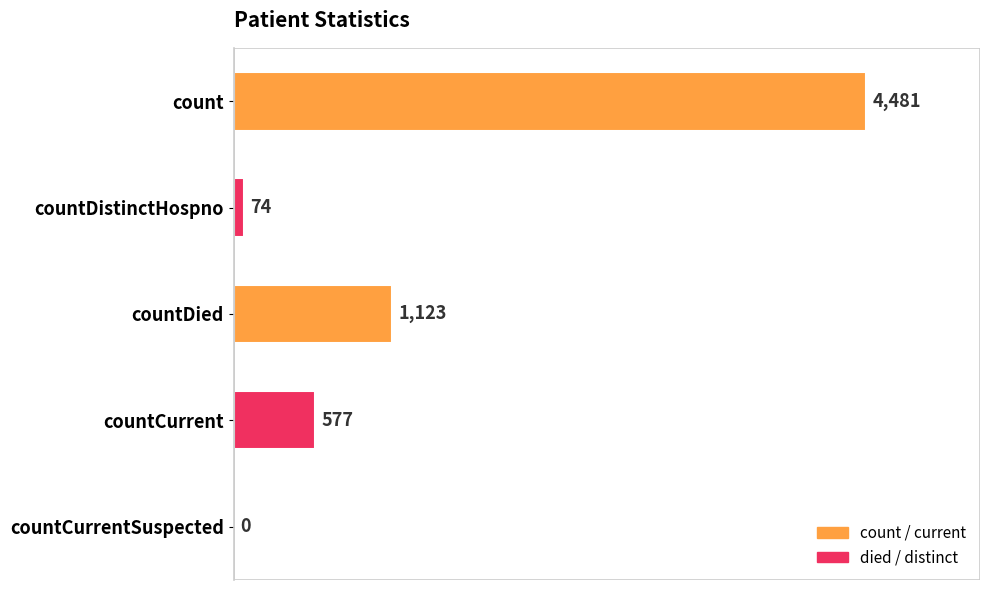

How many categories are shown in the chart?

5